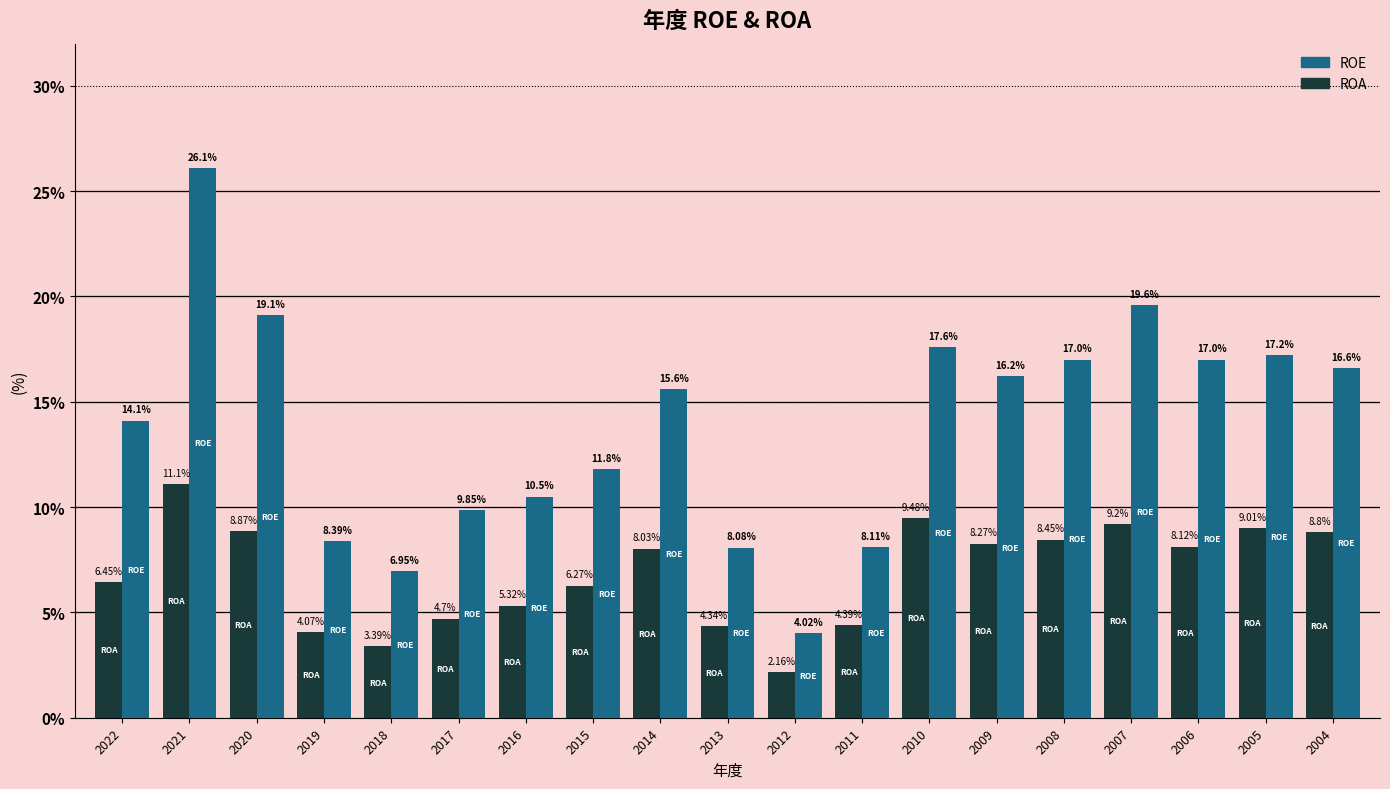

What are all the series names shown in the legend?

ROE, ROA